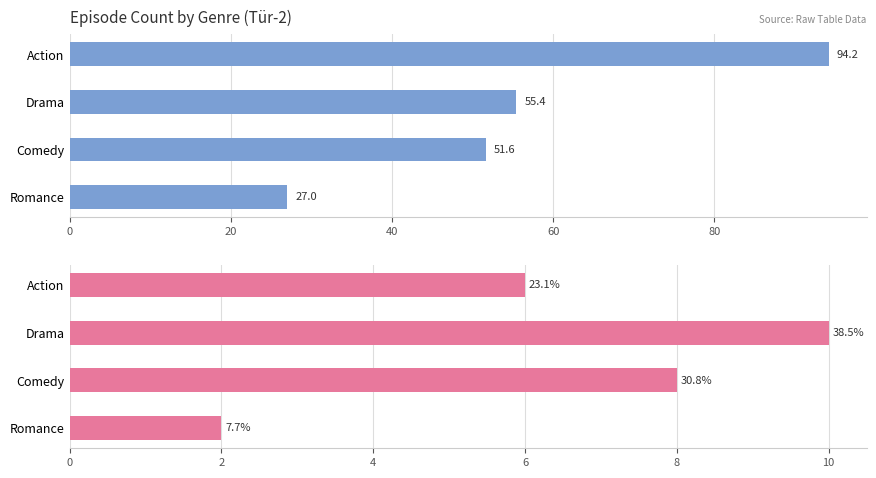

What is the value of the Avg Episode Count bar at the 1st from the left?

94.2